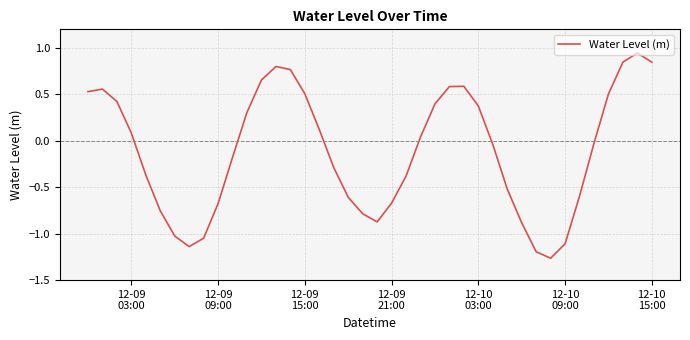

What is the difference between the maximum and minimum values?

2.2